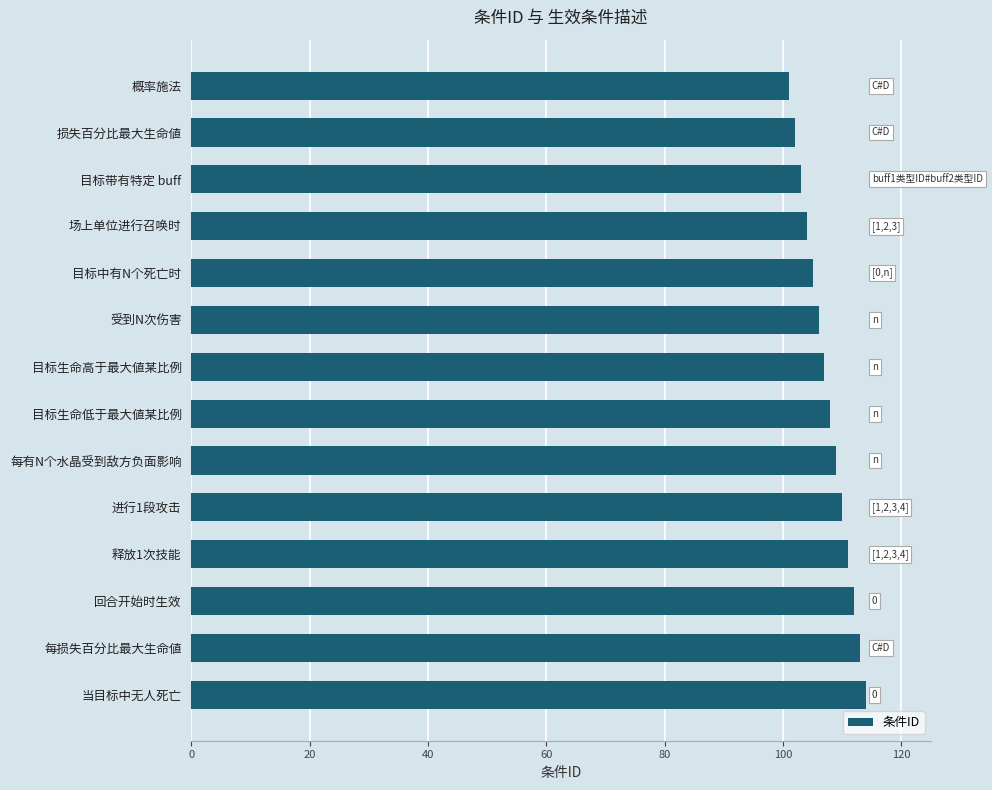

What is the value of the 13th bar from the top?

113